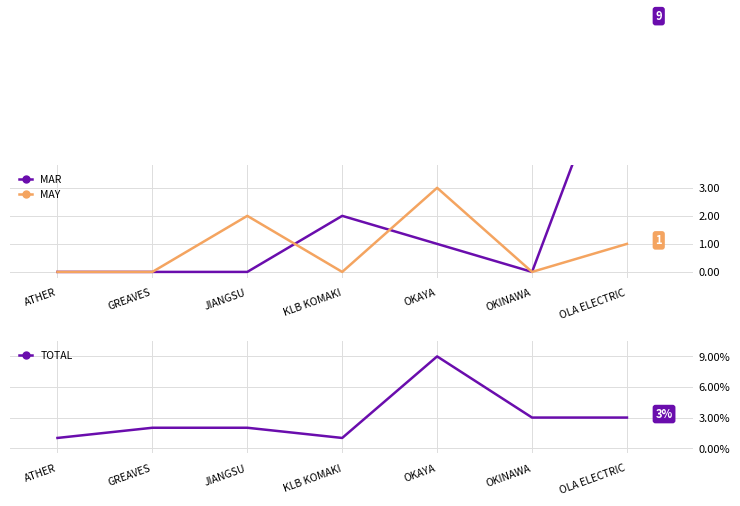

True or false: TOTAL and MAR cross at least once.

True